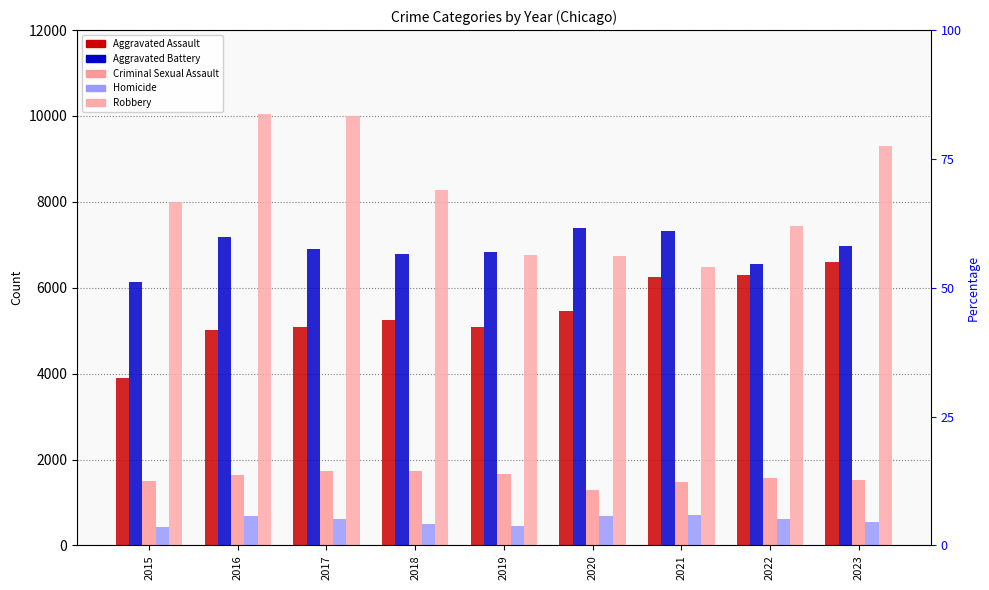

How many categories are shown in the chart?

9